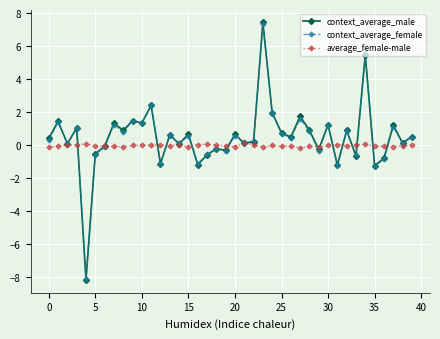

Which series has the largest range (max minus min)?

context_average_male